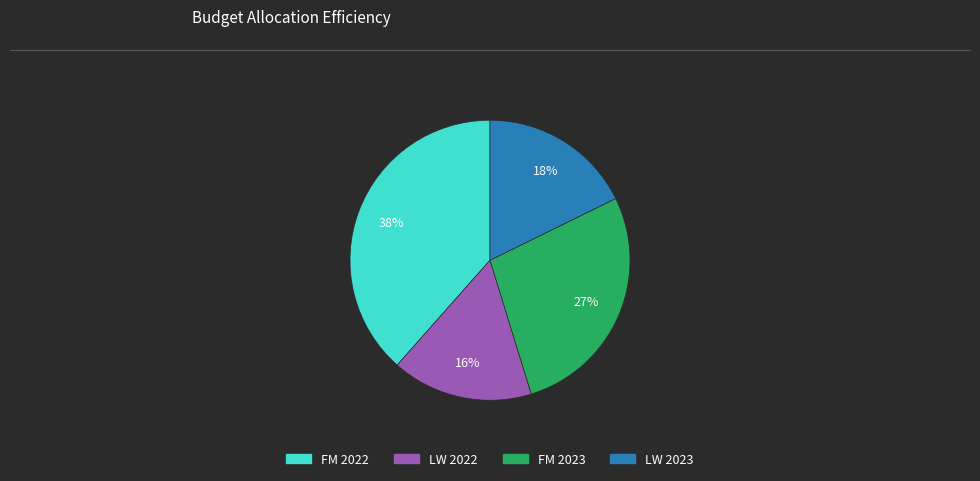

To the nearest percent, what is the average slice percentage?

25%